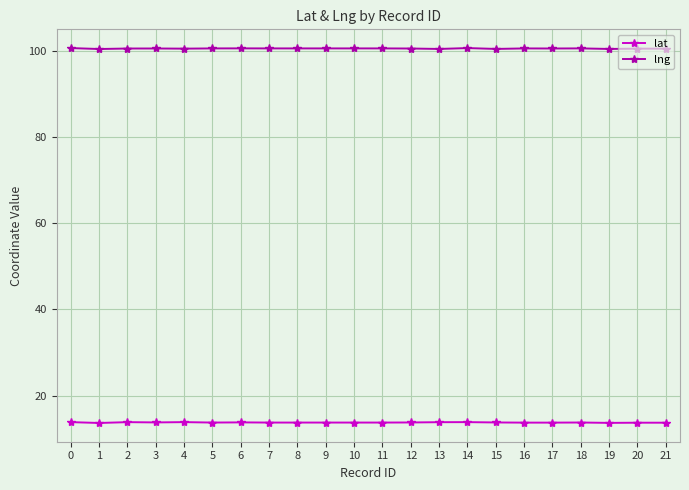

What is the value of the lat point at the 19th from the left?

13.8